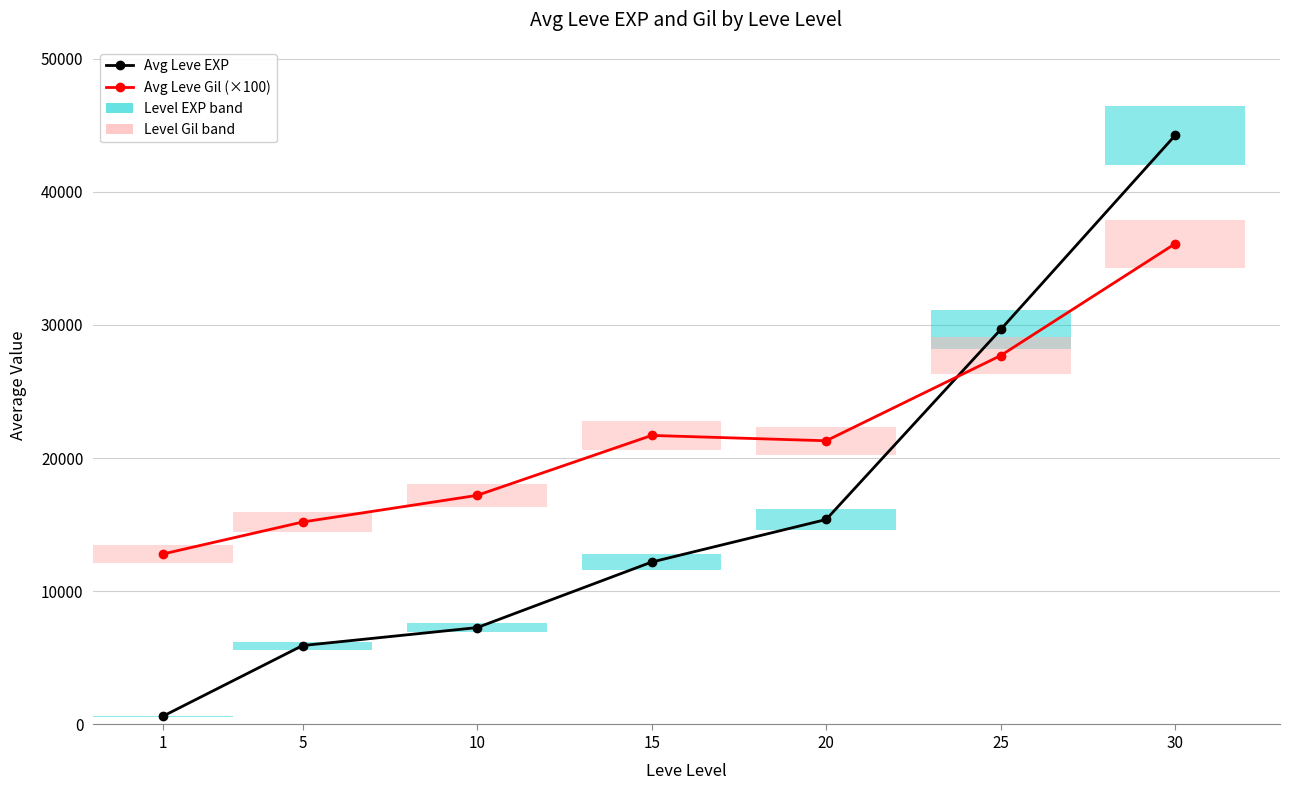

What is the greatest value displayed?

44240